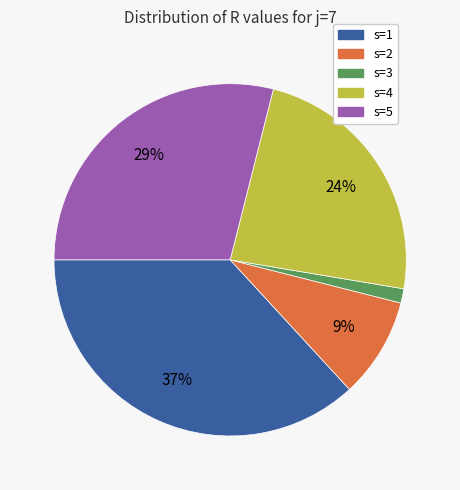

Is it true that s=4 is 17% of the pie?

False